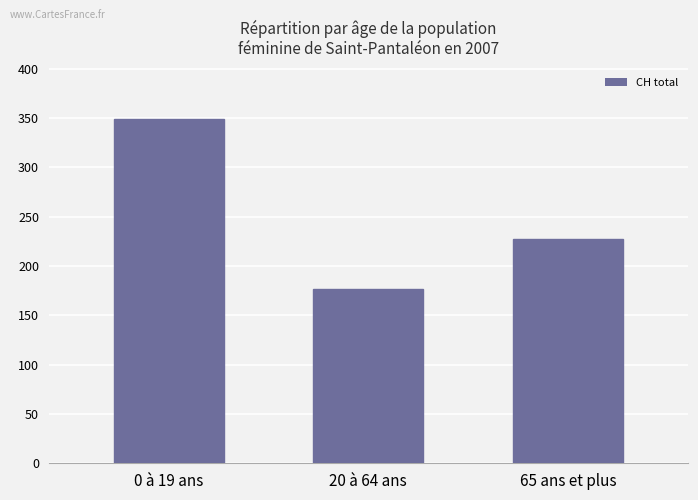

What position from the right is 20 à 64 ans?

2